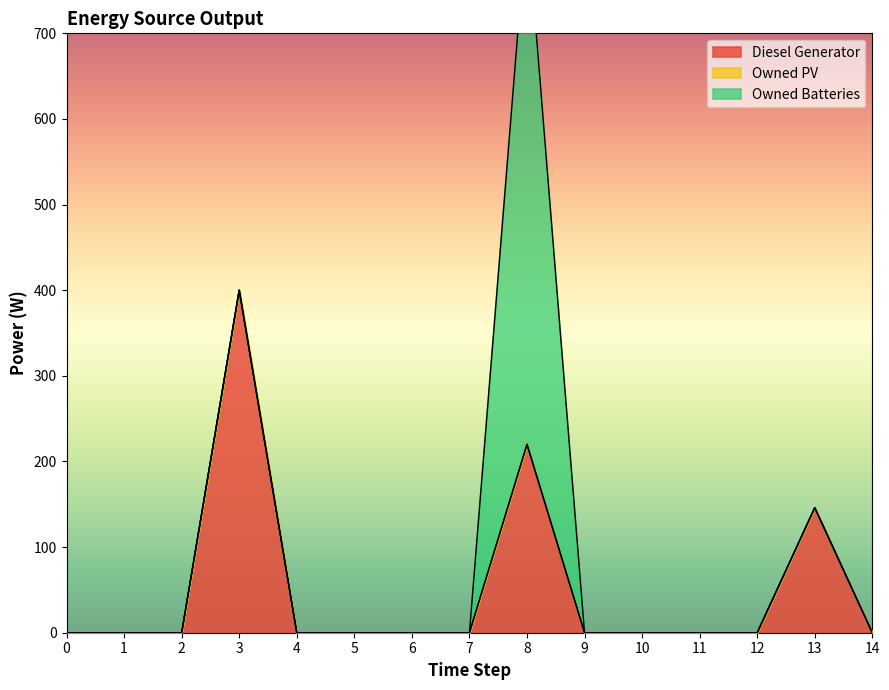

Is it true that Owned Batteries equals 0 at 9?

True